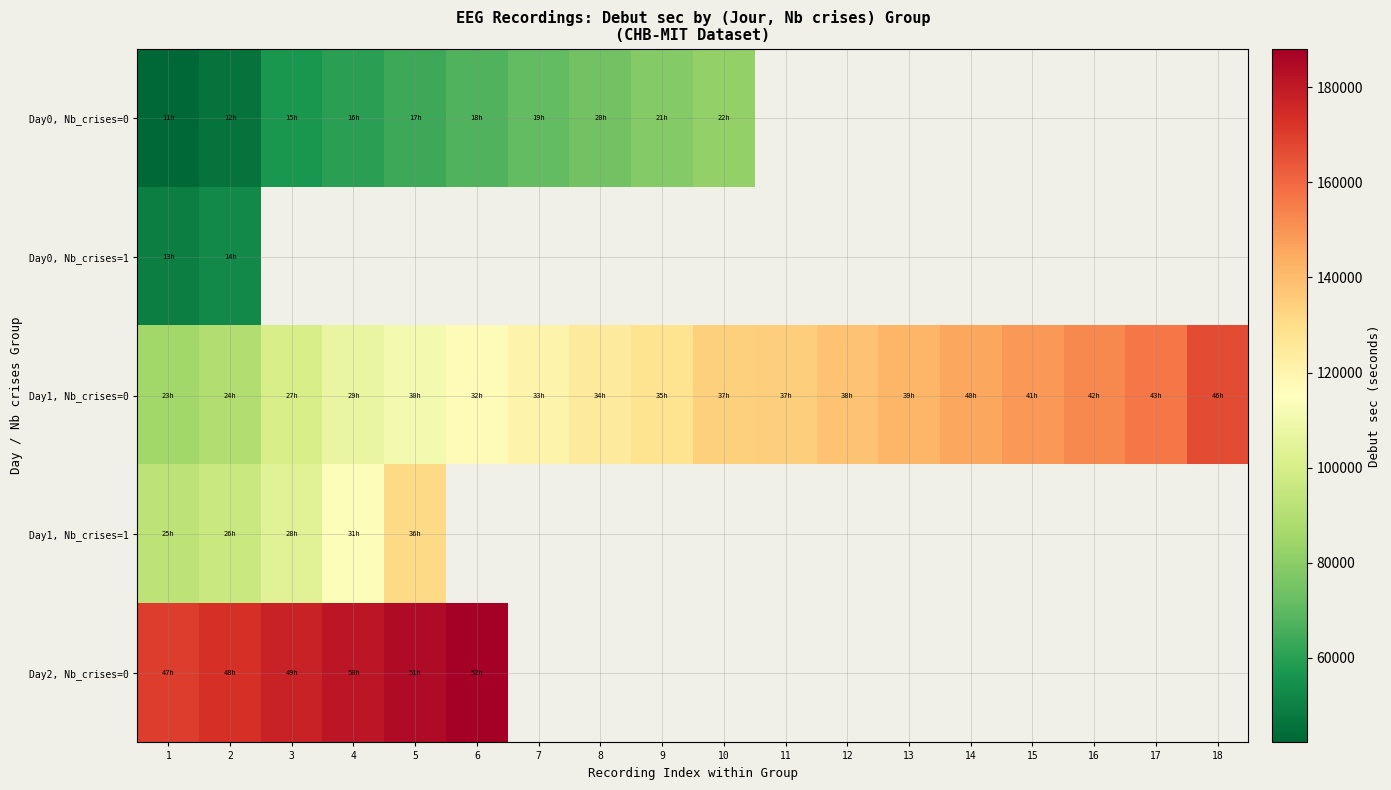

What is the minimum value for Day1, Nb_crises=1?

92684.0